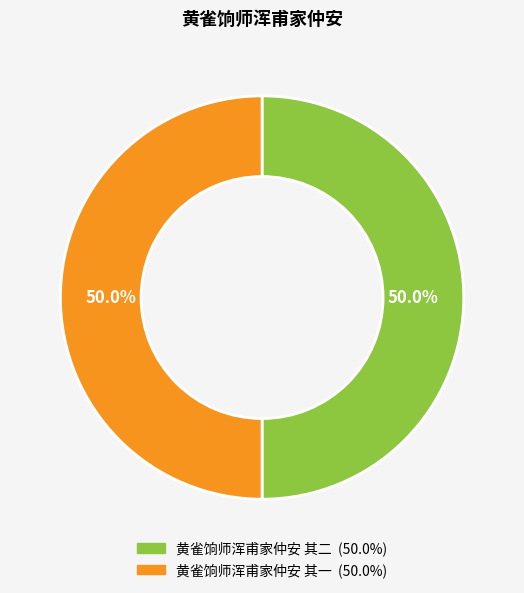

The 黄雀饷师浑甫家仲安 其一 slice represents 45% of the pie. True or false?

False